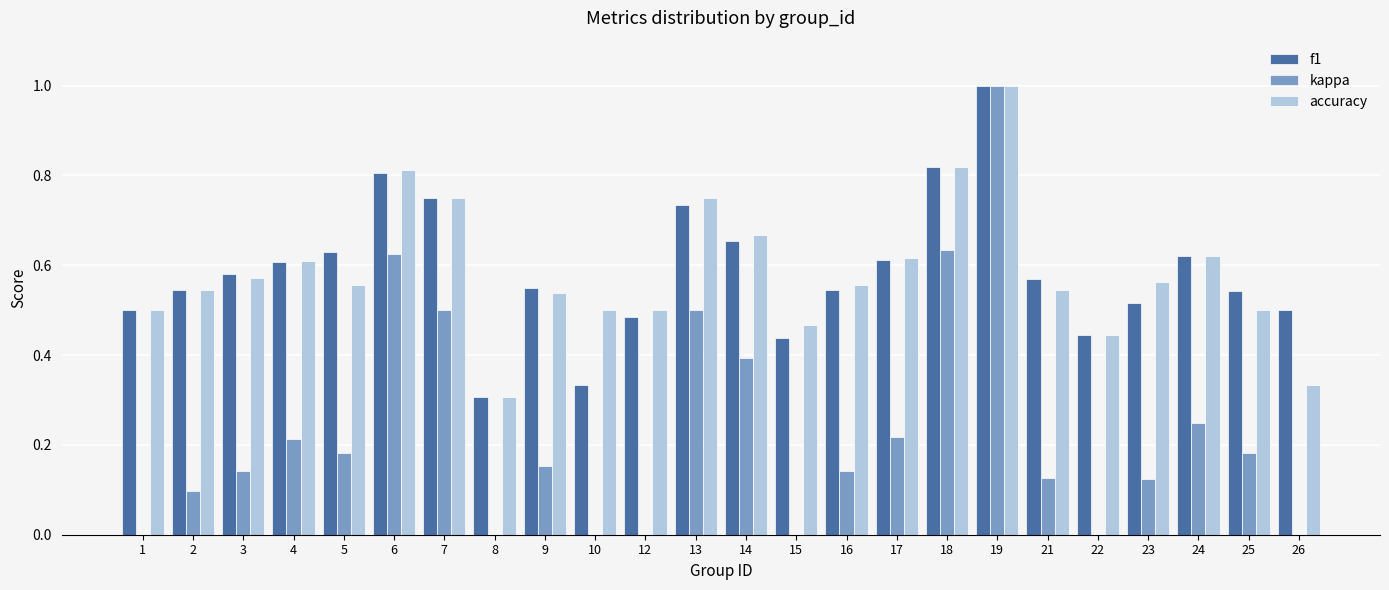

At 19, list the series in order from largest to smallest.

f1, kappa, accuracy